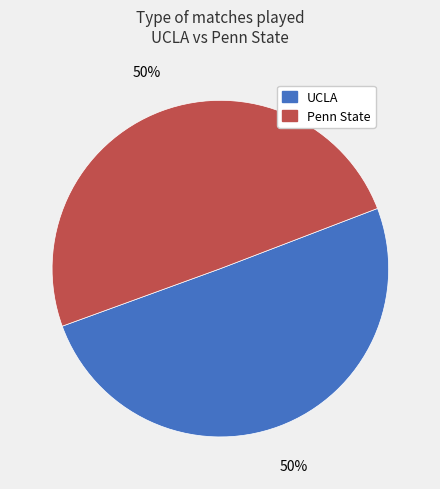

True or false: UCLA accounts for 42% of the total.

False